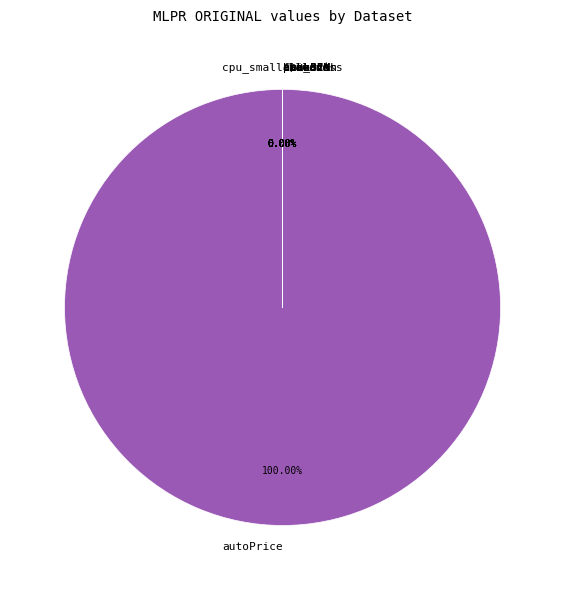

What is the majority slice?

autoPrice